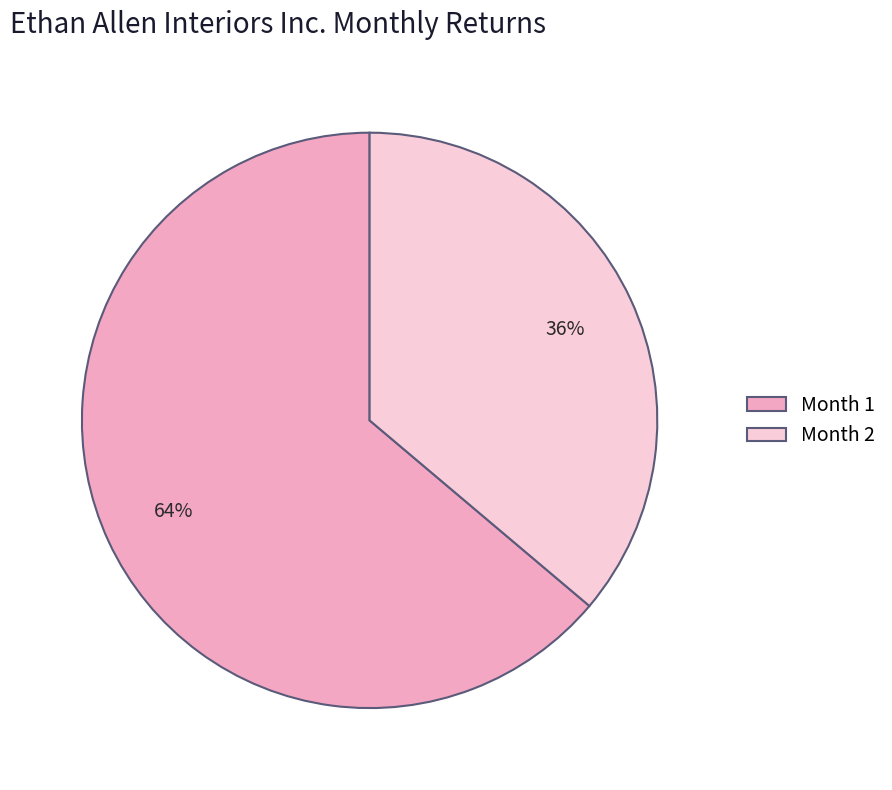

Do Month 1 and Month 2 together represent more than half of the pie?

Yes